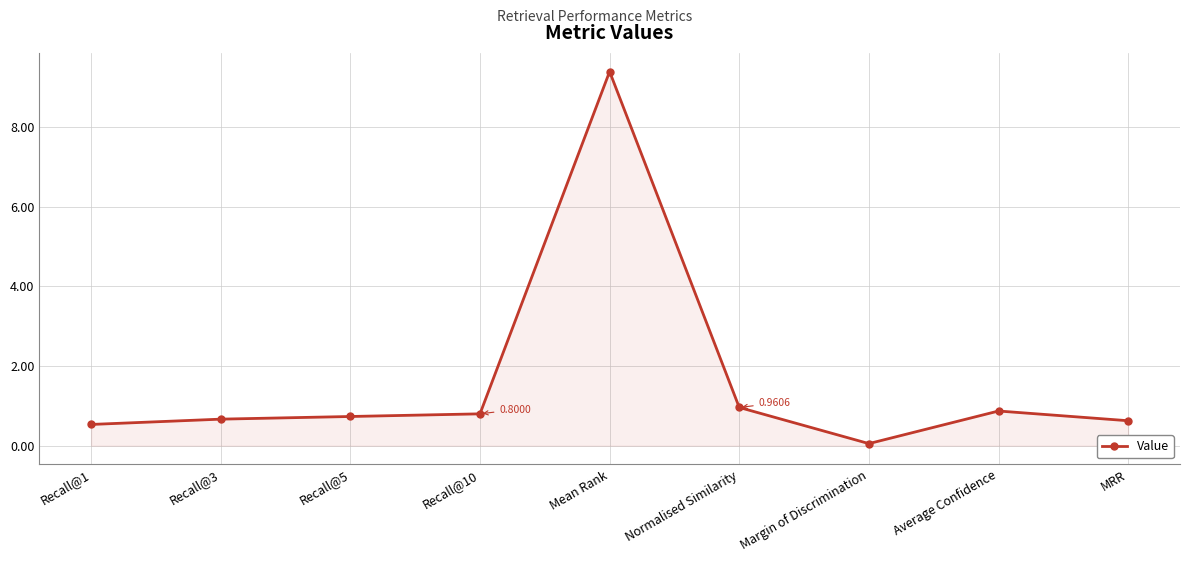

The chart shows a value of 0.7 at Recall@3. True or false?

True